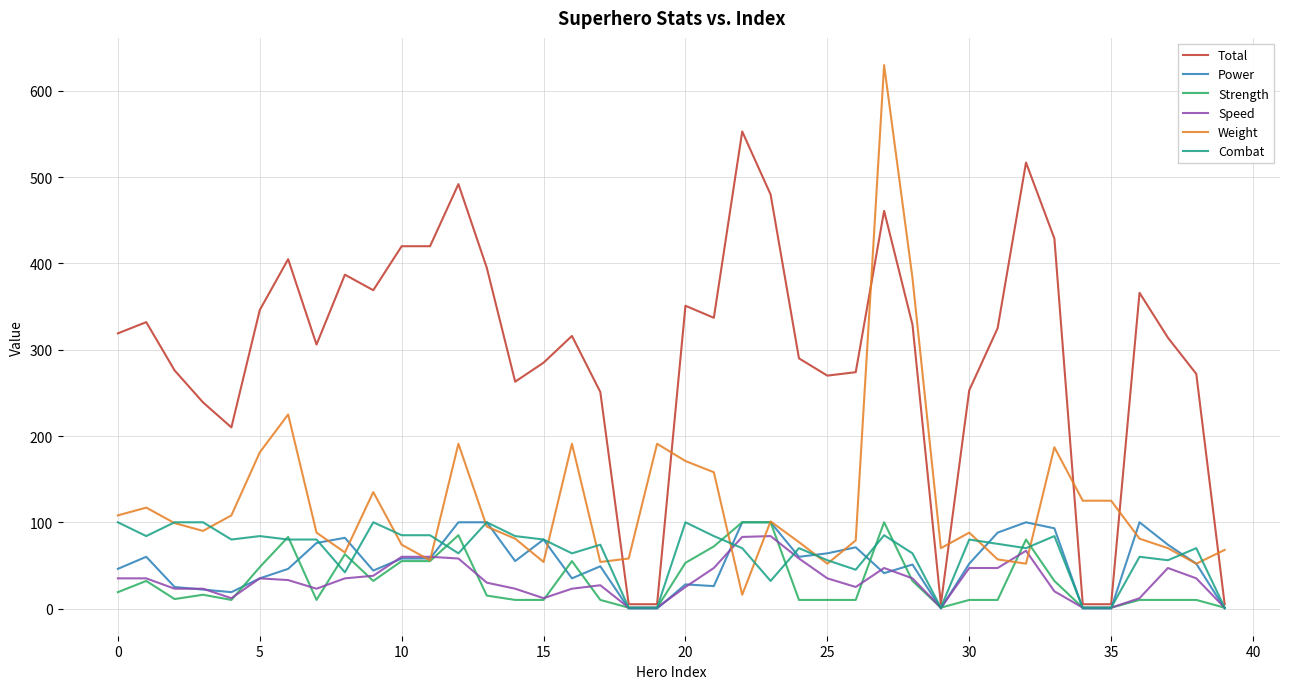

What is the maximum value for Strength?

100